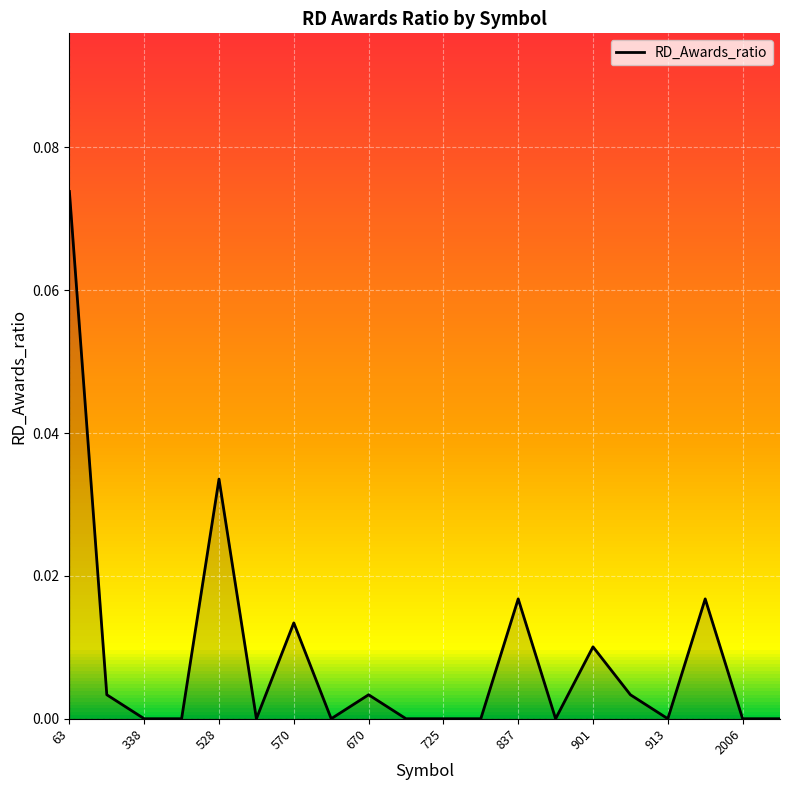

Is it true that RD_Awards_ratio equals 0.0 at 913?

True